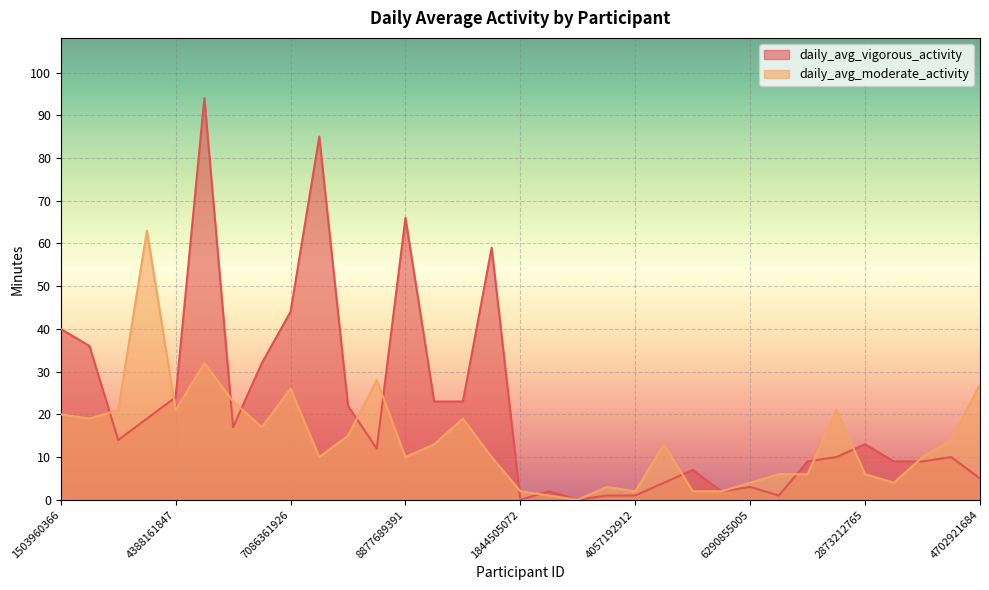

Read the daily_avg_vigorous_activity value at 6775888955.

17